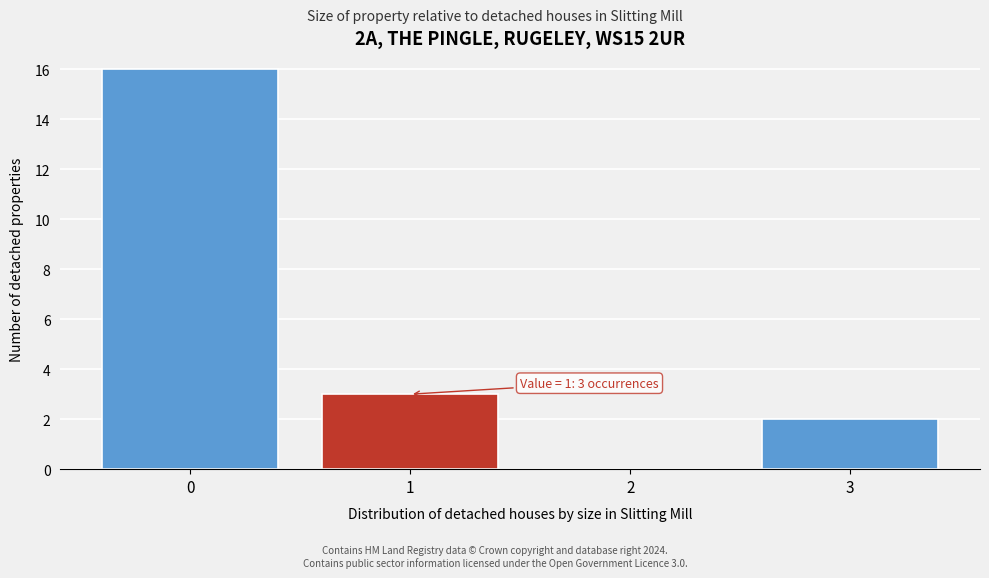

Reading left to right, what are all the values shown in this chart?

0=16	1=3	2=0	3=2